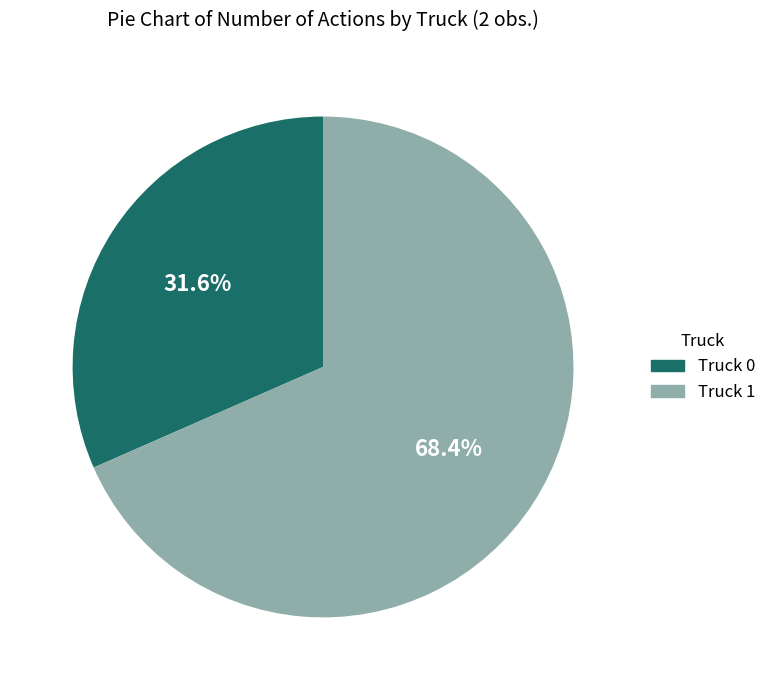

What is the ratio of the value at Truck 1 to the value at Truck 0?

2.2